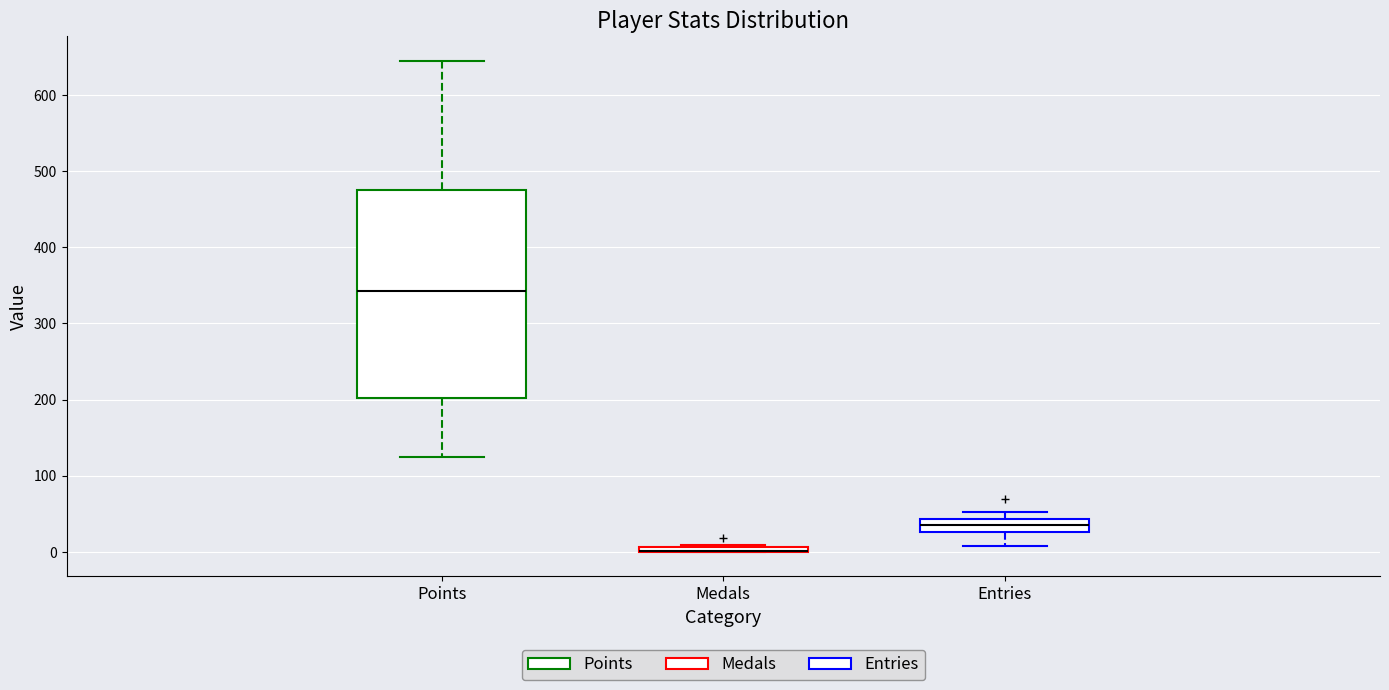

Comparing the boxes themselves (not the whiskers), which one is the tallest?

Points